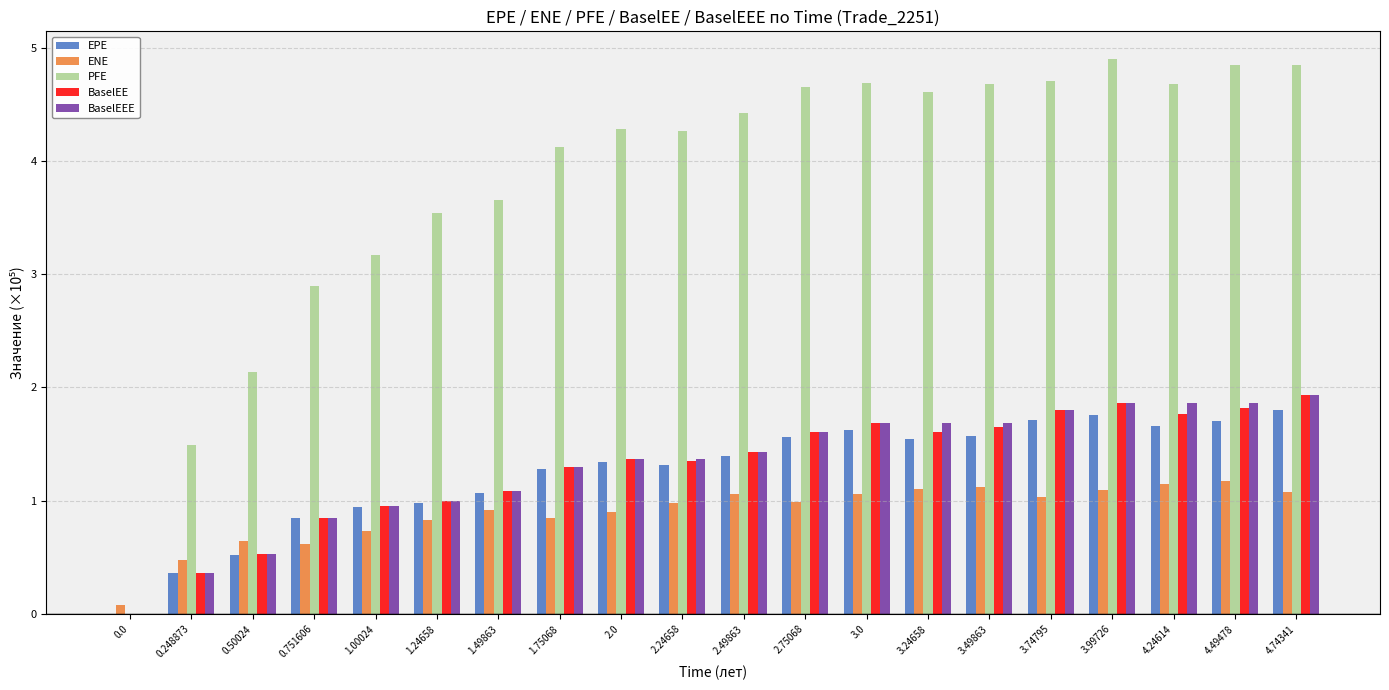

Which category has the highest value in the BaselEE series?

4.74341